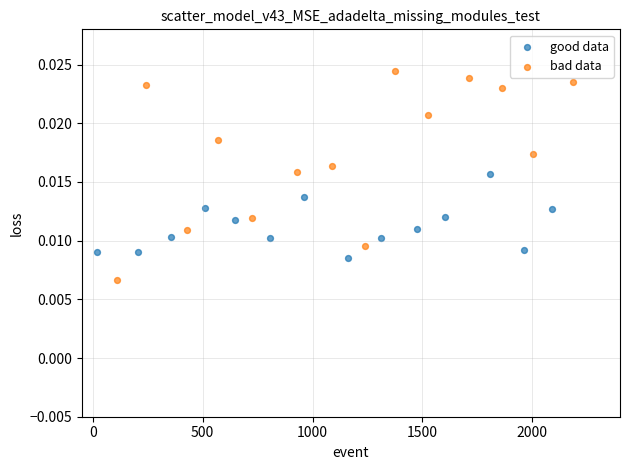

Which series has the largest Y range (max minus min)?

bad data